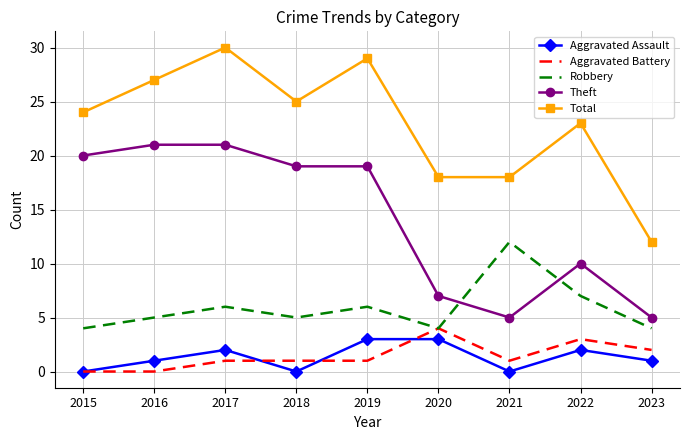

Rank the series by their maximum value, from highest to lowest.

Total, Theft, Robbery, Aggravated Battery, Aggravated Assault